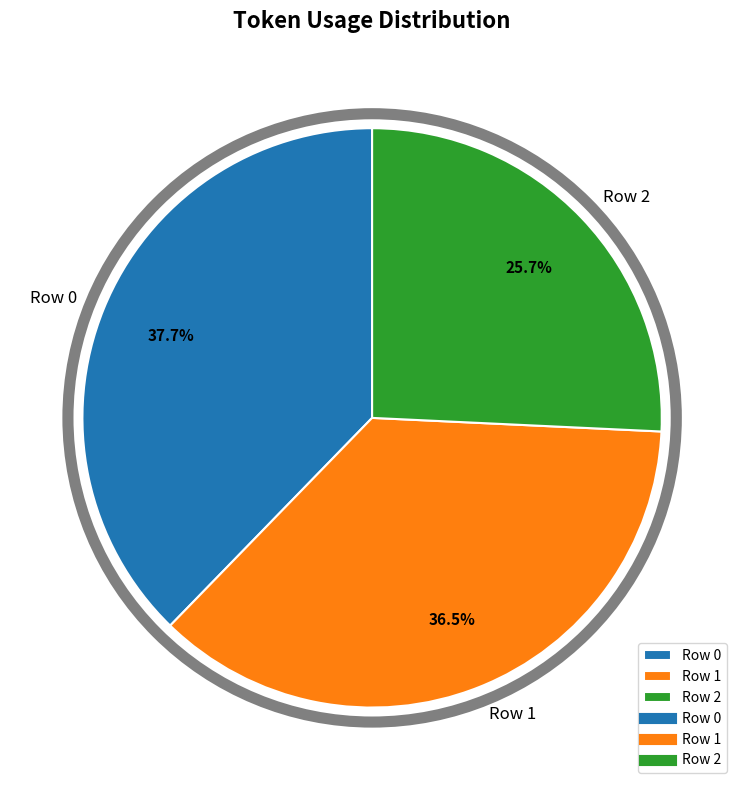

The Row 1 slice represents 45% of the pie. True or false?

False